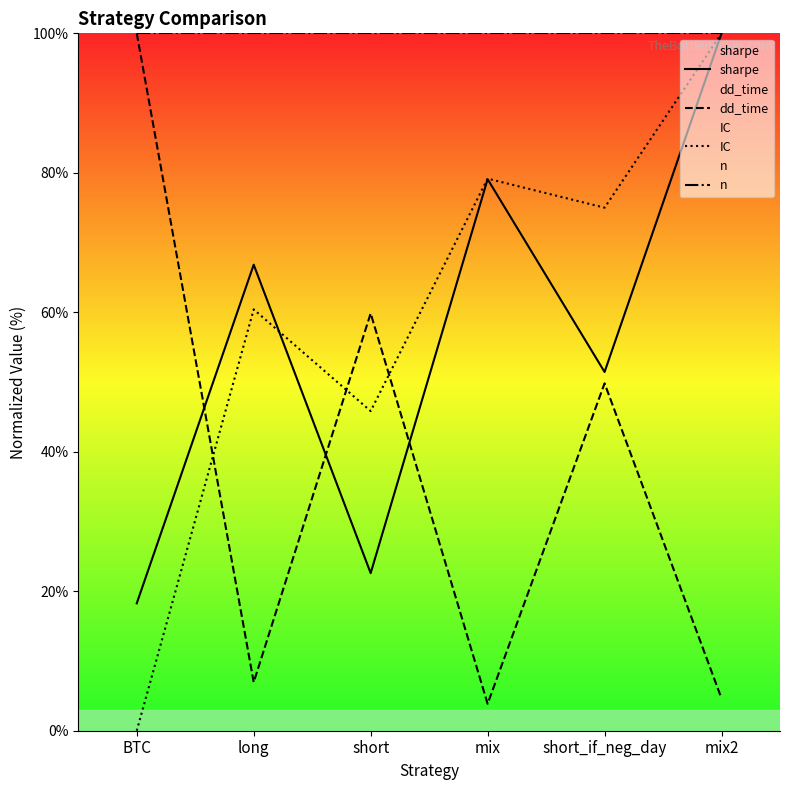

What are all the series names shown in the legend?

sharpe, dd_time, IC, n